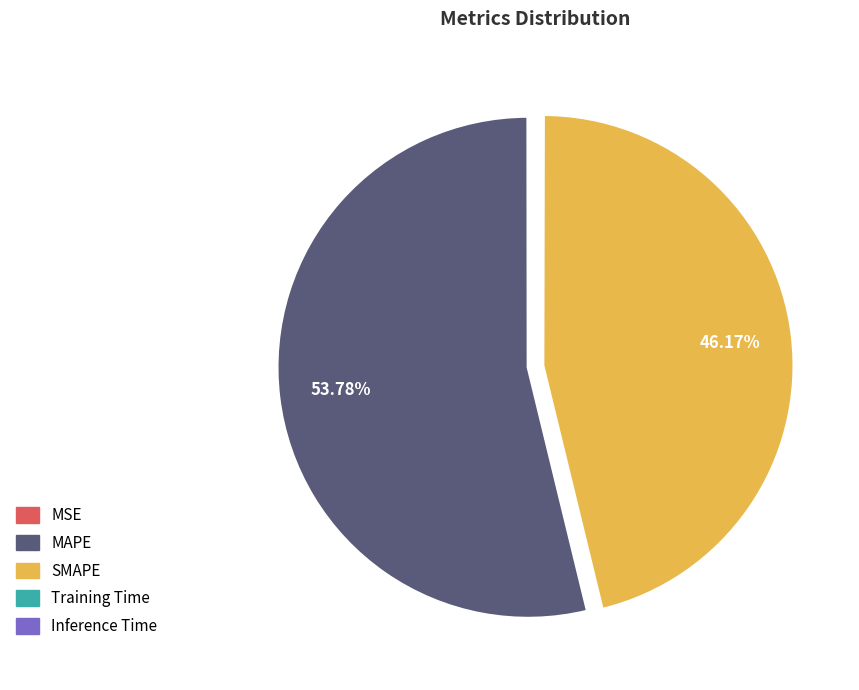

Which has a higher value, MAPE or SMAPE?

MAPE